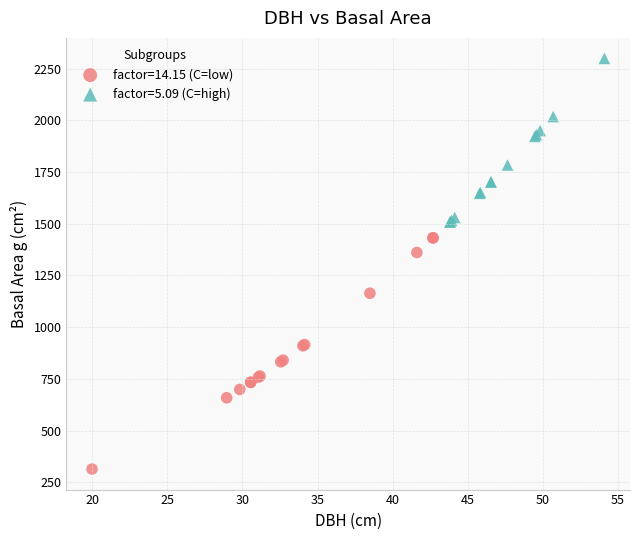

Which series contains the lowest Y value?

factor=14.15 (C=low)